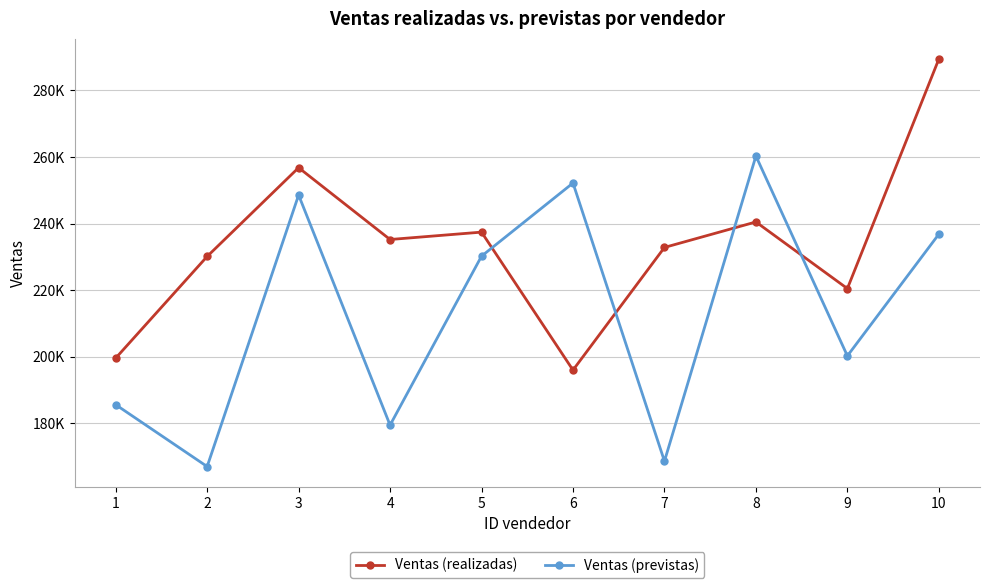

Where is the first local maximum for Ventas (previstas)?

3